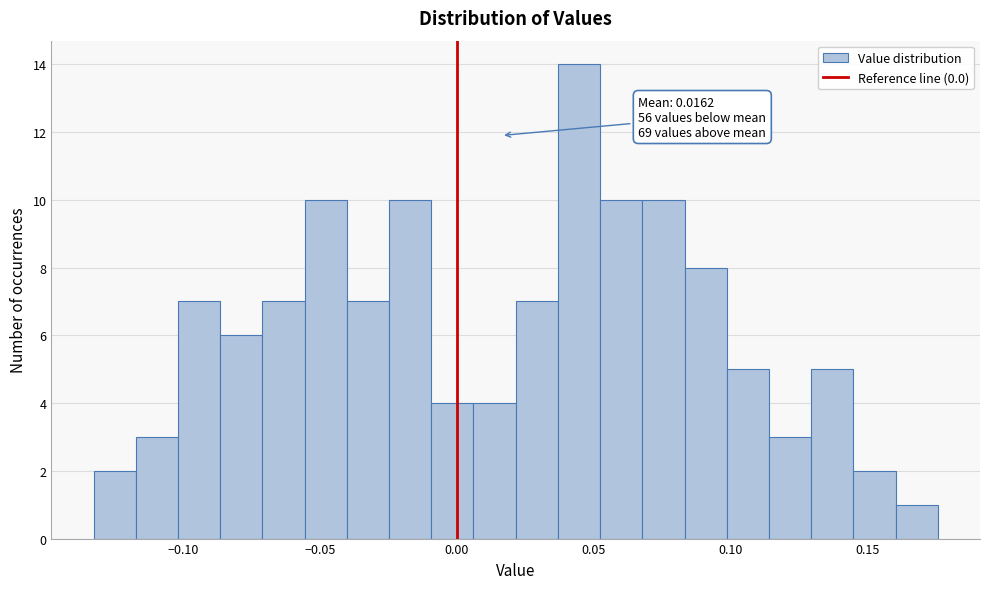

Around what value on the x-axis is the tallest bar? Give the approximate position of its centre, as read against the axis.

0.045